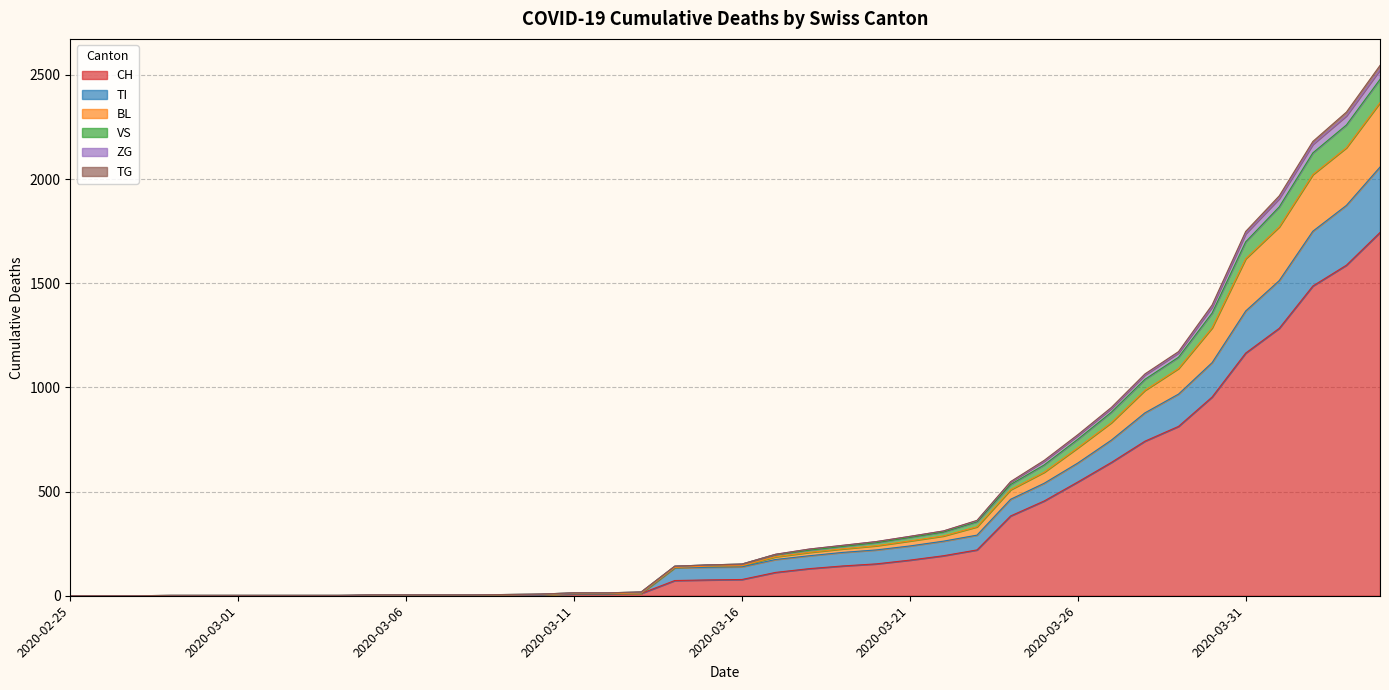

How many data points does each series have?

40